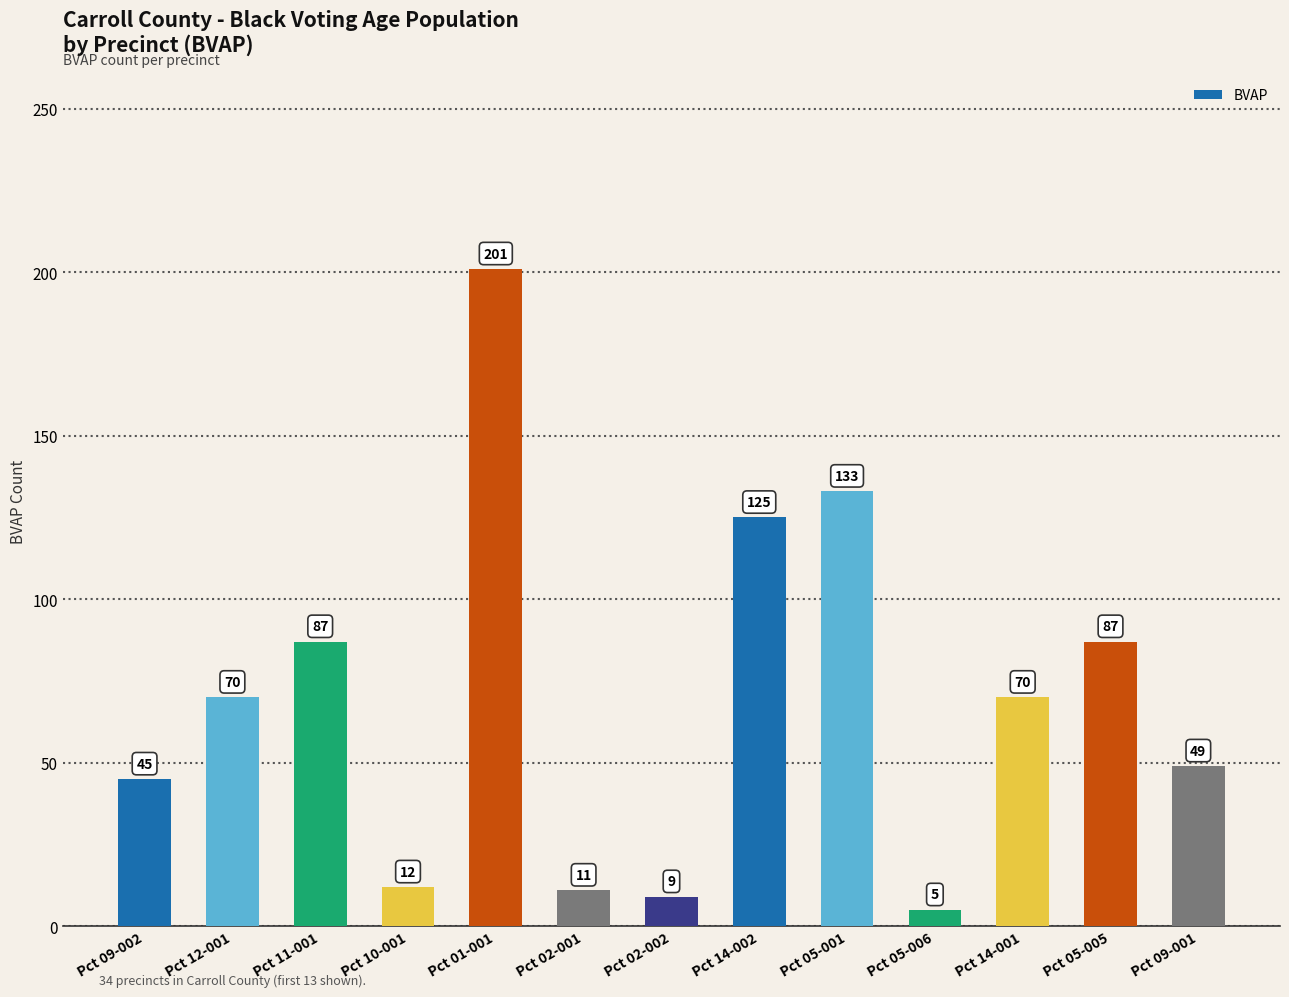

Which category has the highest value across all series?

Pct 01-001